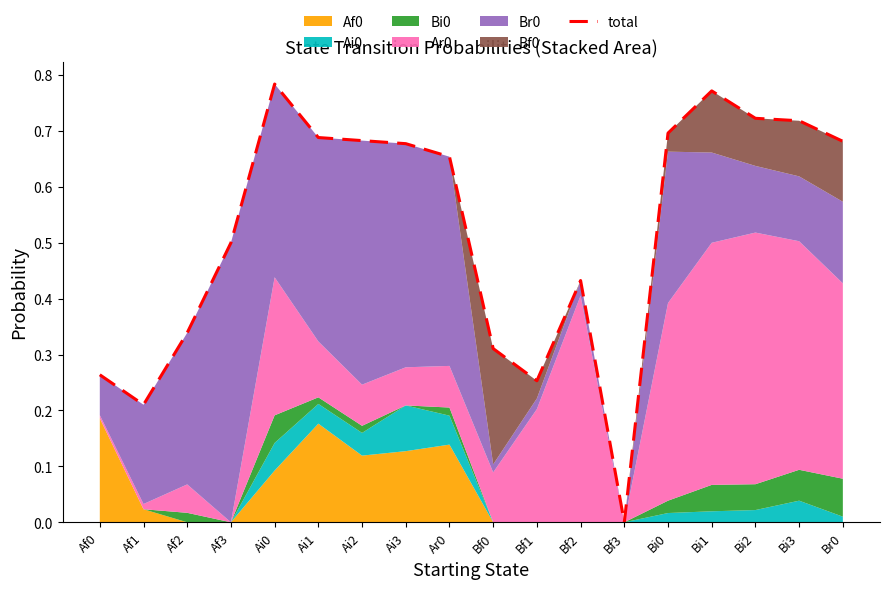

How many values are between 0 and 1?

18